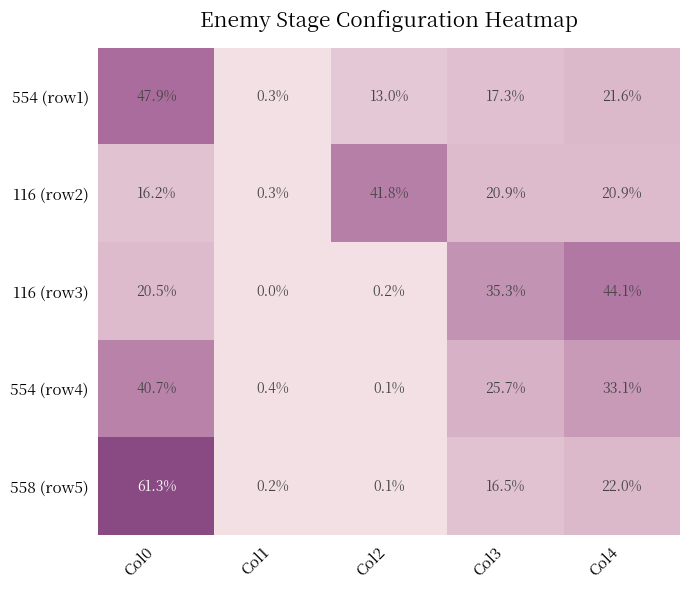

Rank the series at Col0 from highest to lowest value.

558 (row5), 554 (row1), 554 (row4), 116 (row3), 116 (row2)